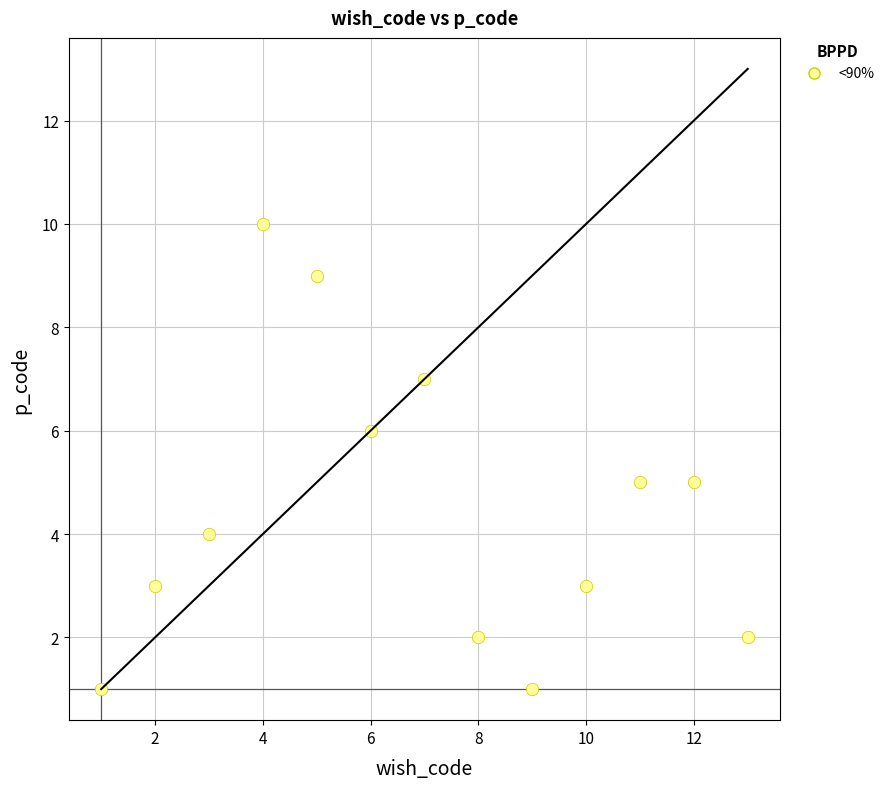

What is the range of X values (max minus min)?

12